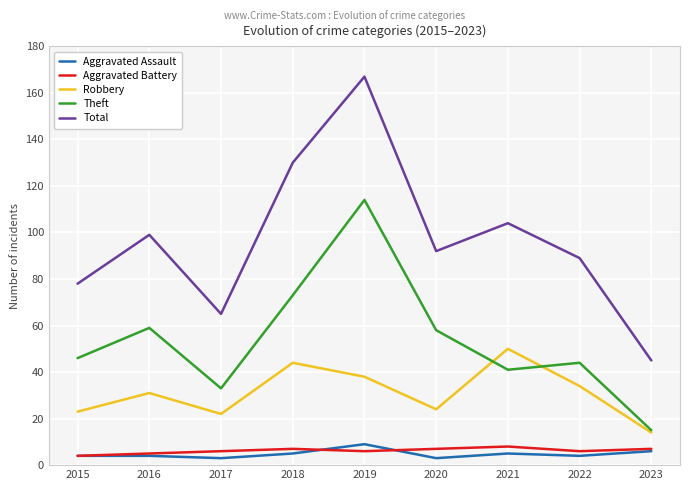

Which series has the widest spread of values?

Total